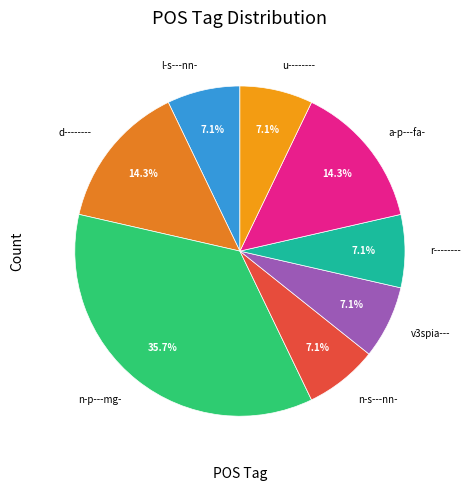

True or false: r-------- accounts for 13% of the total.

False